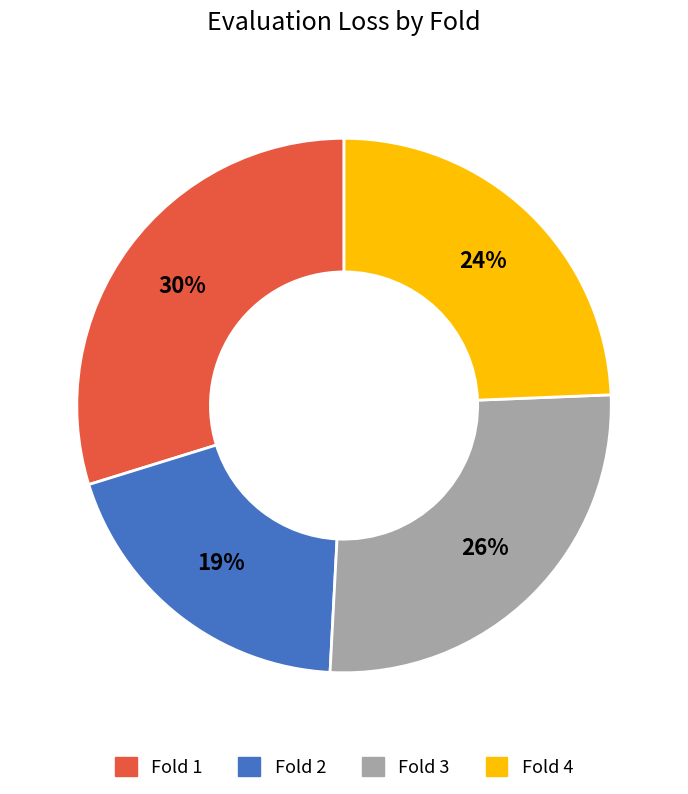

How many slices are in this pie chart?

4